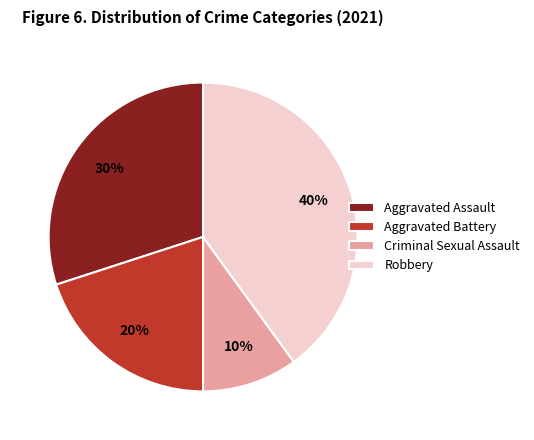

To the nearest percent, what portion does Robbery represent?

40%